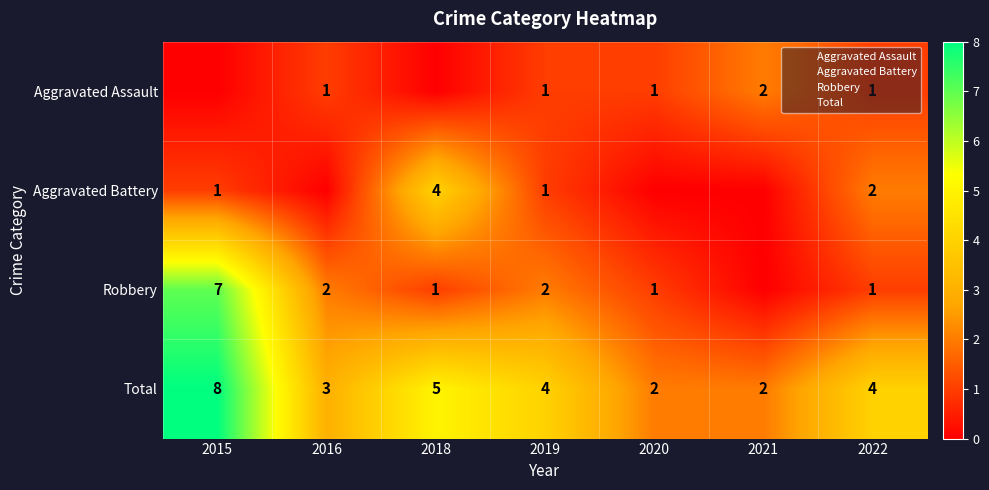

At which label does Aggravated Assault first exceed 1?

2021